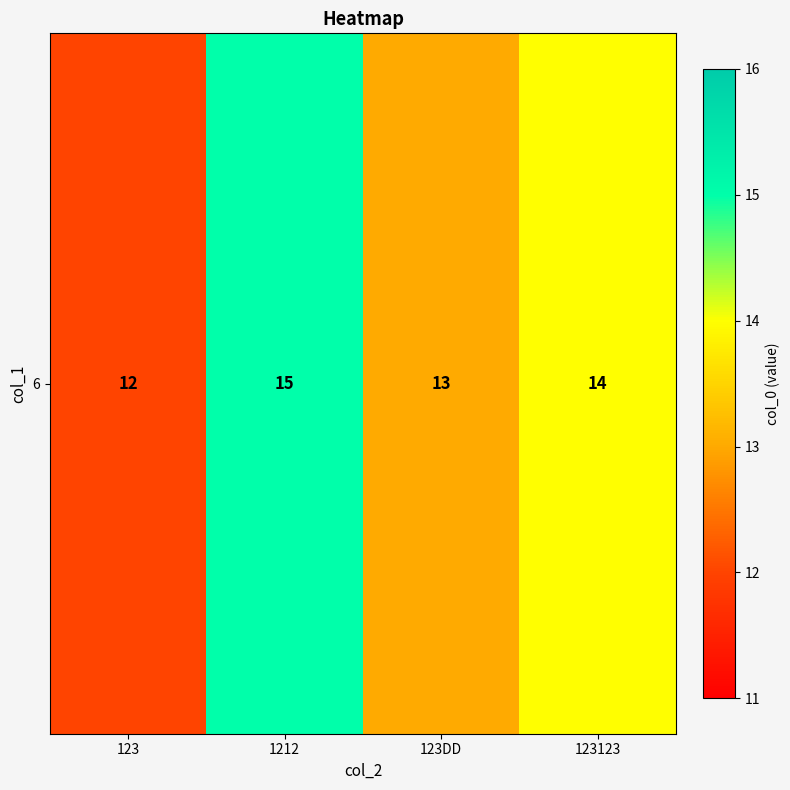

The chart shows a value of 15 at 1212. True or false?

True